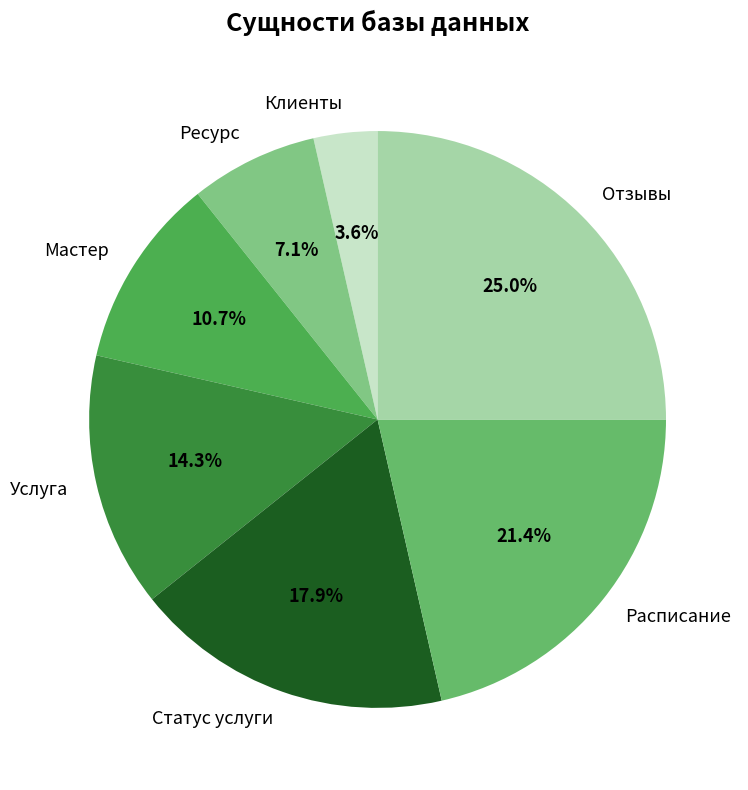

Does any single category account for the majority?

No